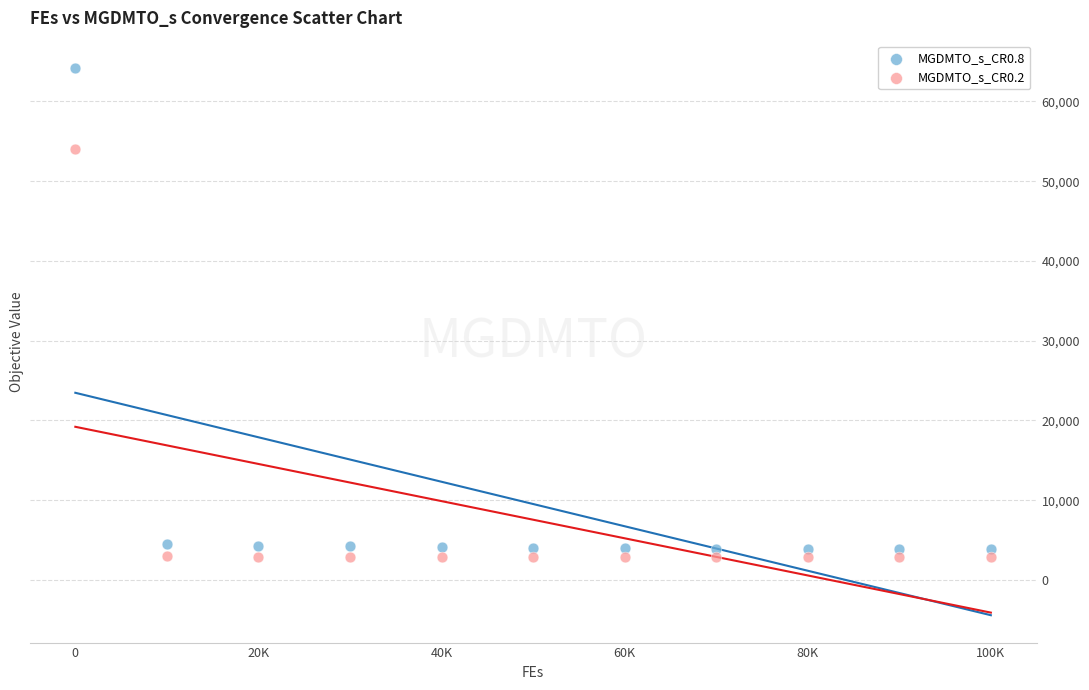

What are all the series names shown in the legend?

MGDMTO_s_CR0.8, MGDMTO_s_CR0.2